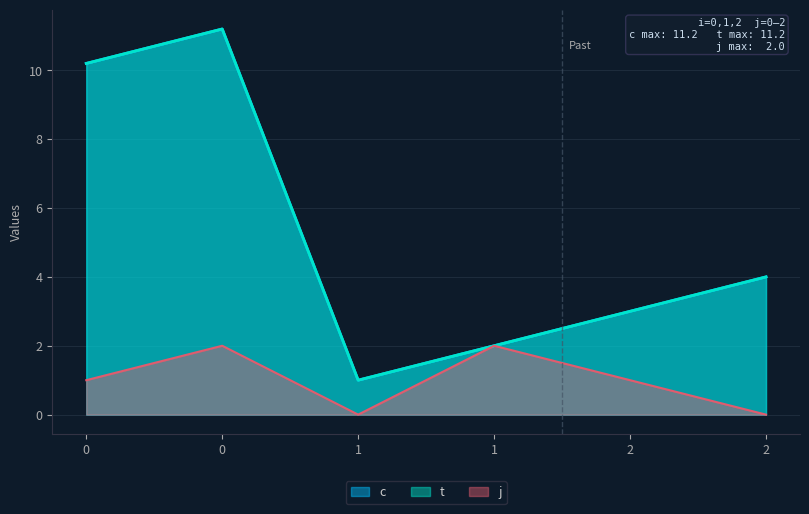

What is the sum of the c values at 1 and 0?

12.2